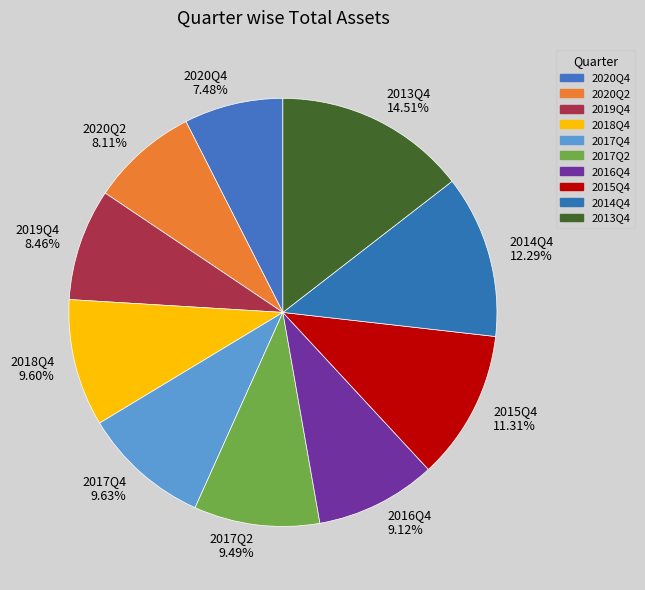

Which slice is the largest?

2013Q4